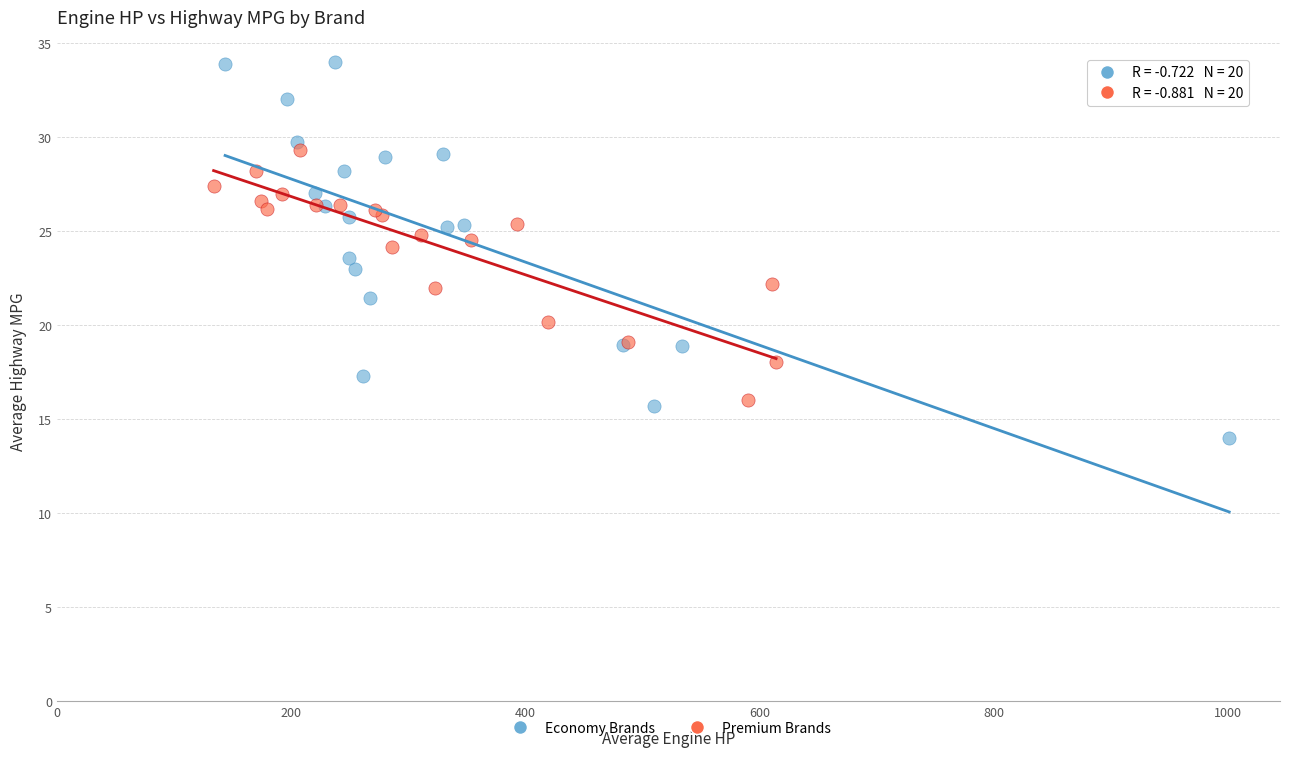

Which series has the widest spread of Y values?

Economy Brands